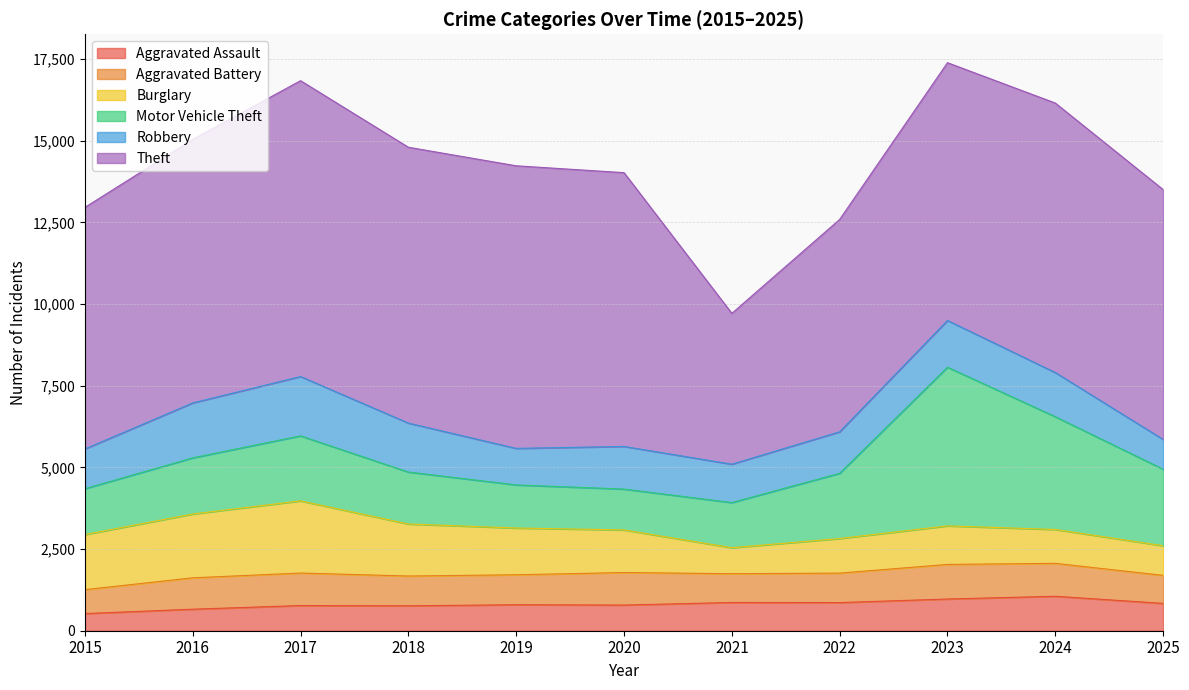

What is the difference between the Burglary values at 2025 and 2020?

397